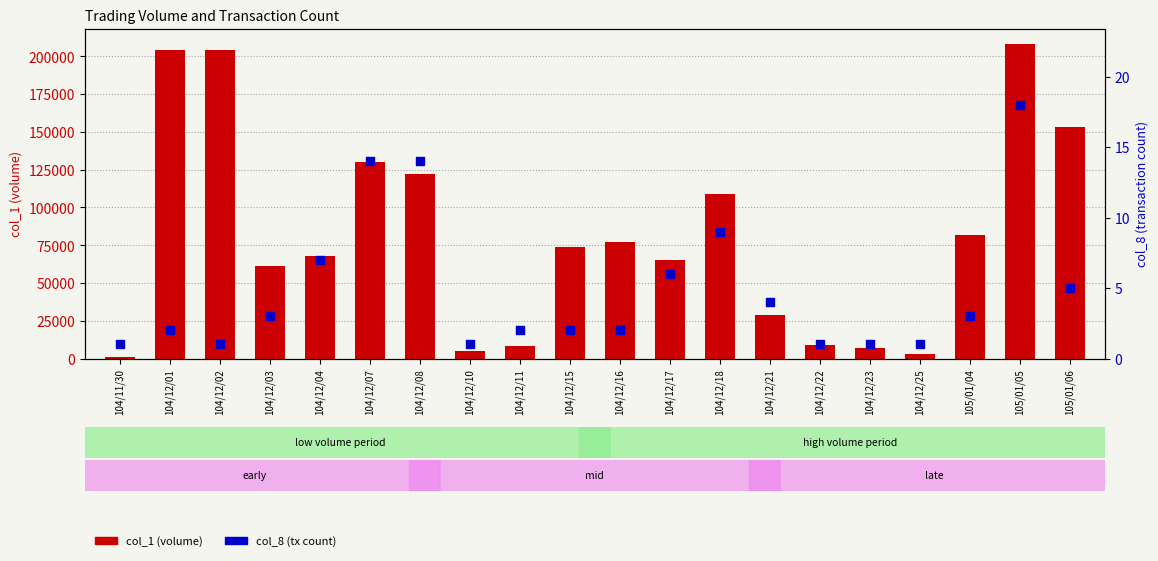

Is the value of col_8 (tx count) at 104/12/21 greater than the value of col_1 (volume) at 104/12/11?

No